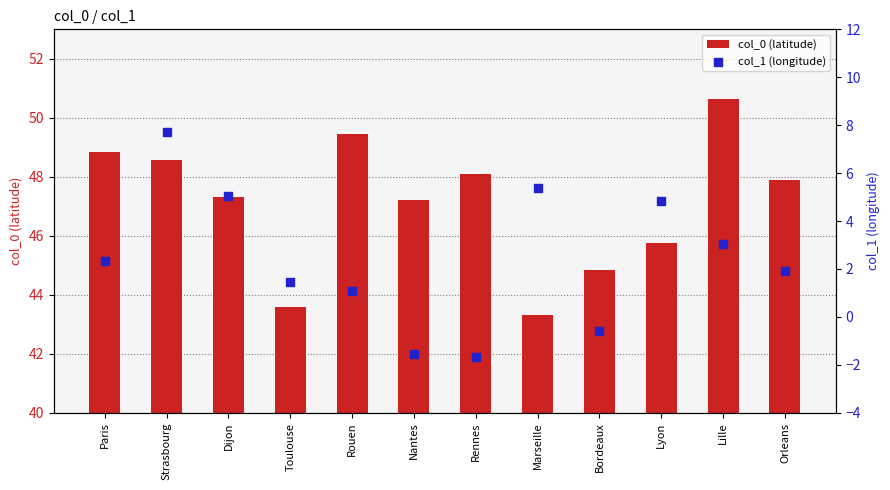

Which series reaches the minimum Y coordinate?

col_1 (longitude)